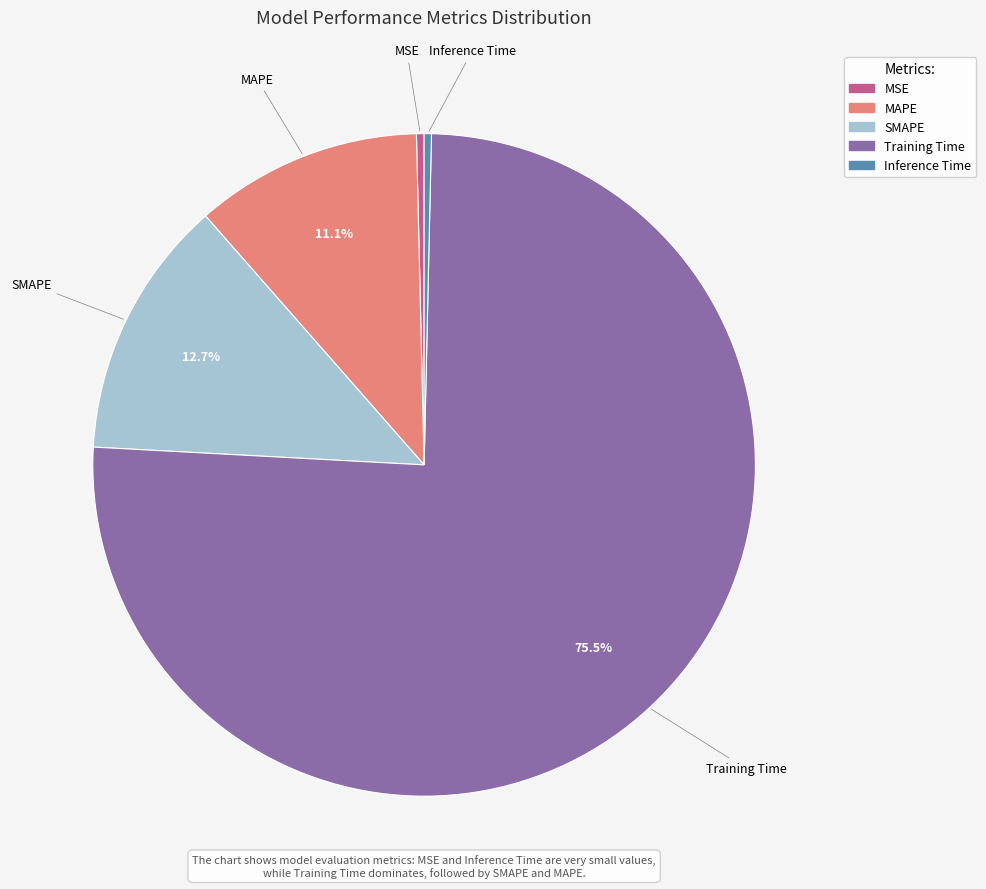

Is it true that Training Time is 70% of the pie?

False